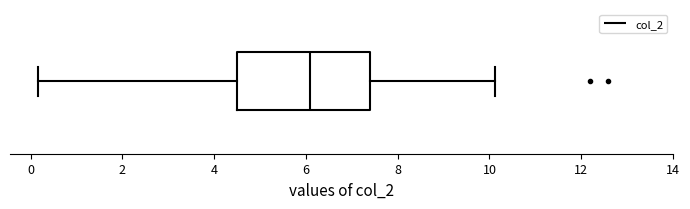

Where does the median line of the box sit on the x-axis? The values are not printed on the chart, so give them approximately, as read against the axis.

6.2